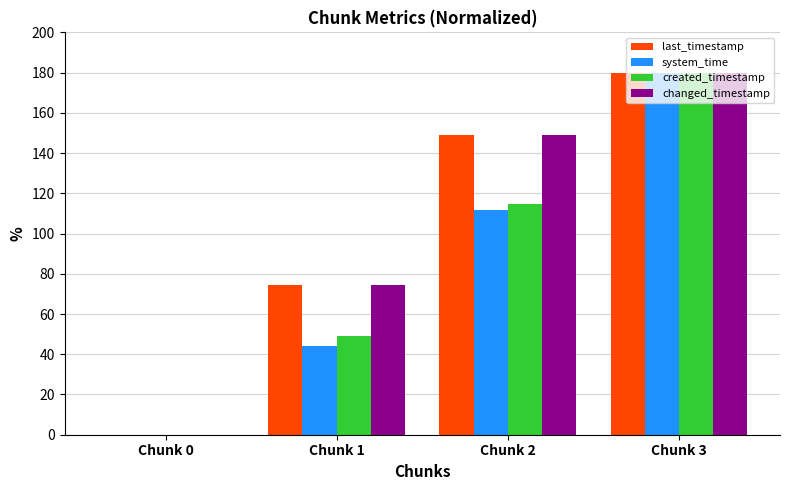

Are the bars horizontal?

No